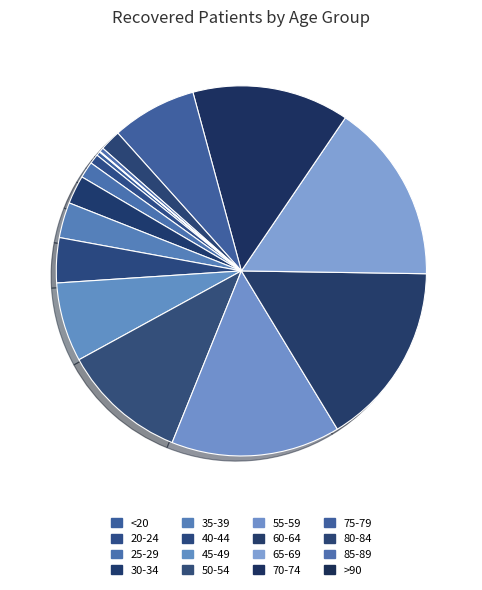

To the nearest percent, what is the difference between the largest and smallest slice percentages?

16%